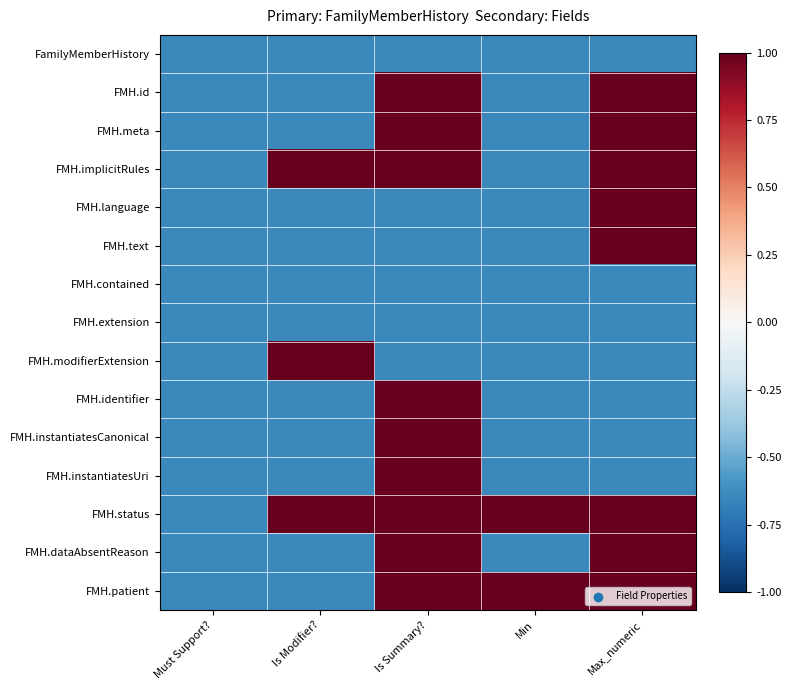

Which series has the largest total across all categories?

FMH.status